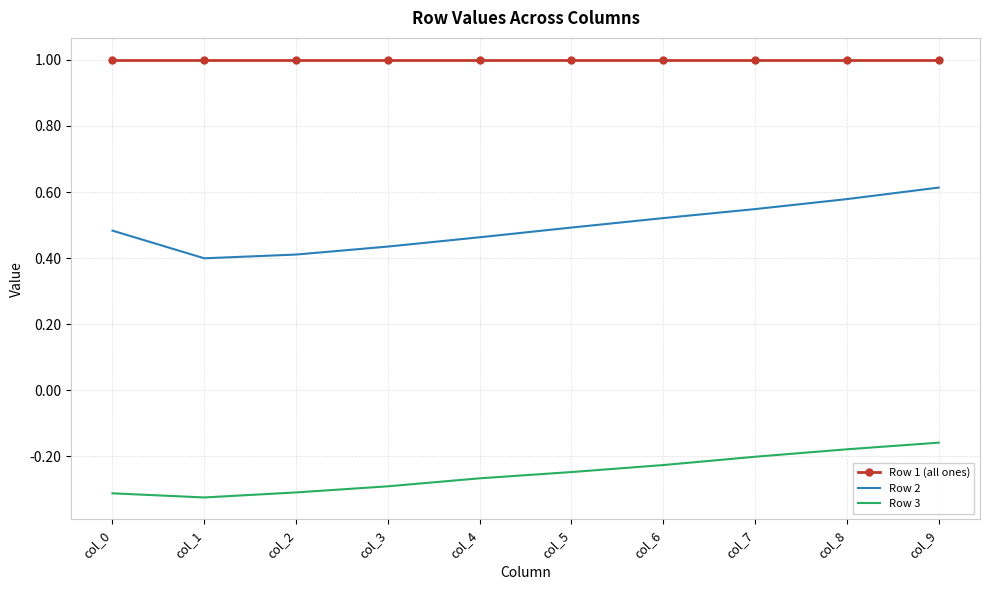

Rank the series by their average value, from highest to lowest.

Row 1 (all ones), Row 2, Row 3